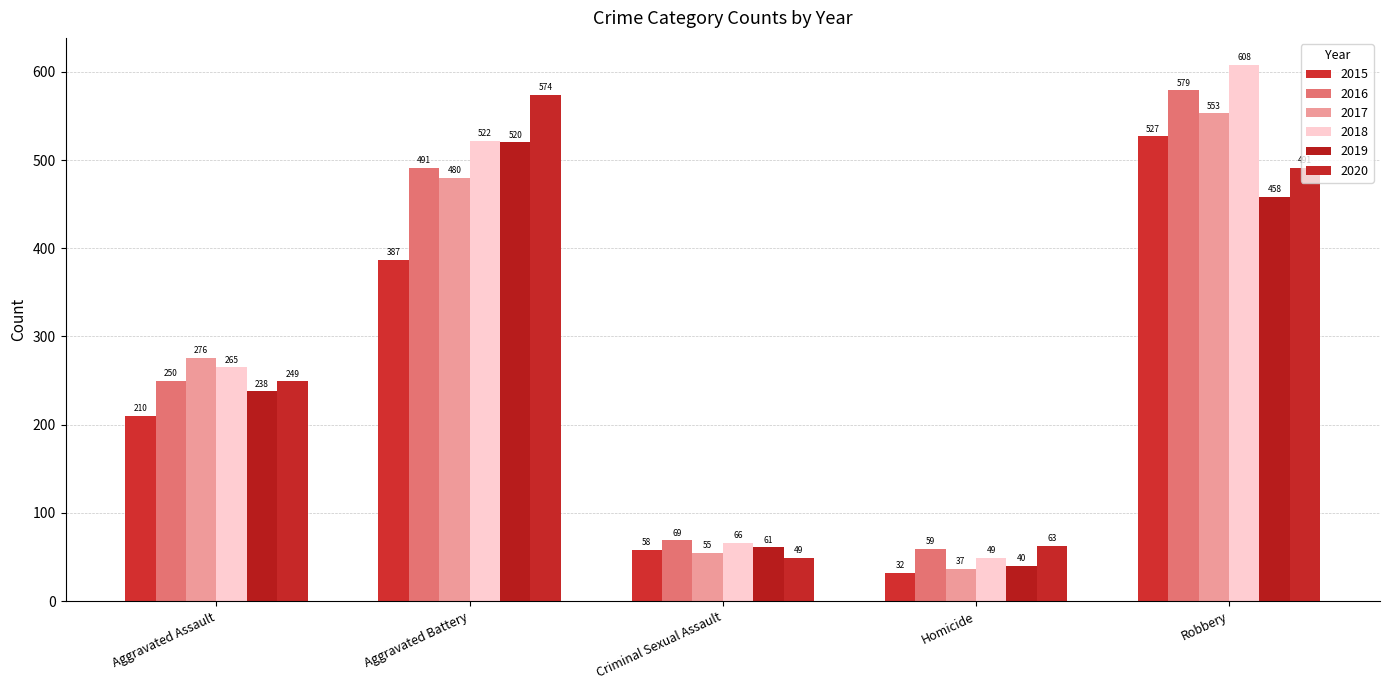

What is the approximate value of 2015 at Robbery, to the nearest 50?

550